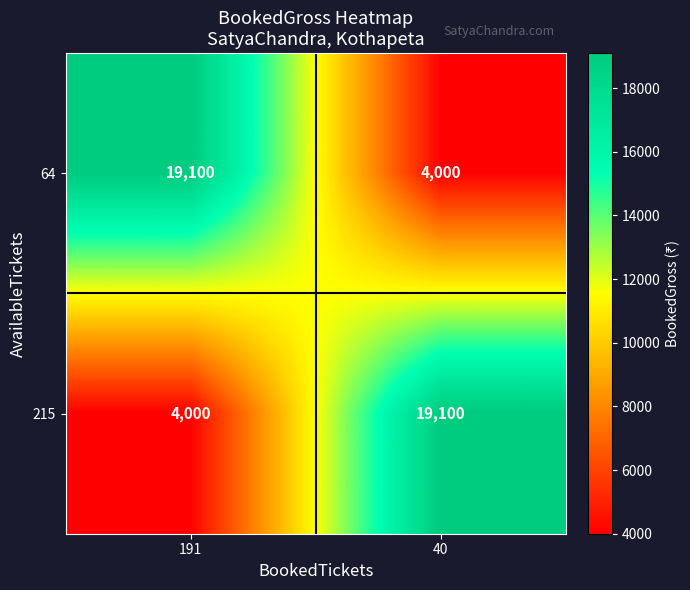

What is the spread (max minus min) of values at 191?

15100